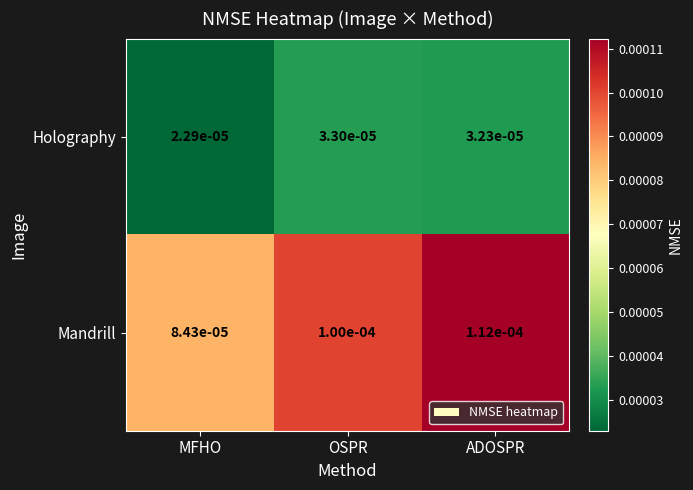

How many data points does each series have?

3